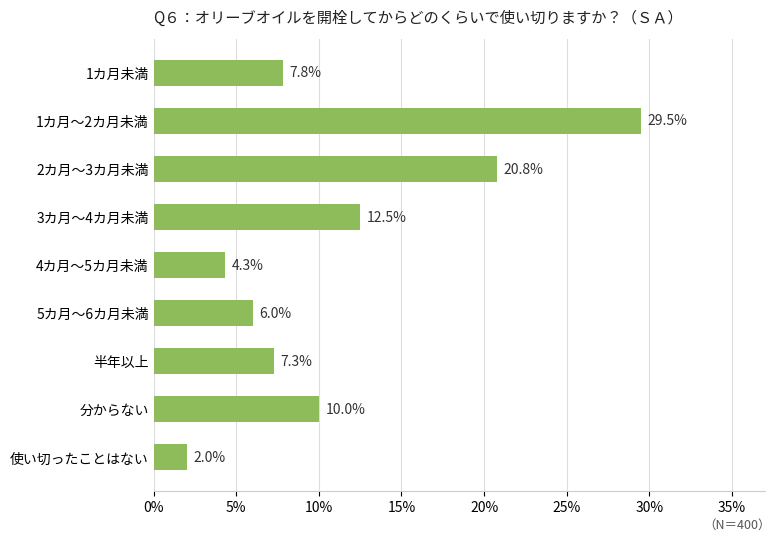

What is the change in value from 5カ月～6カ月未満 to 半年以上?

+1.3